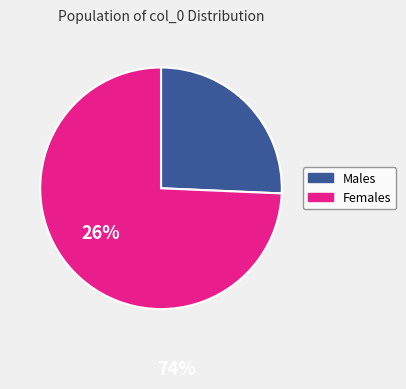

Which slice is the largest?

Females